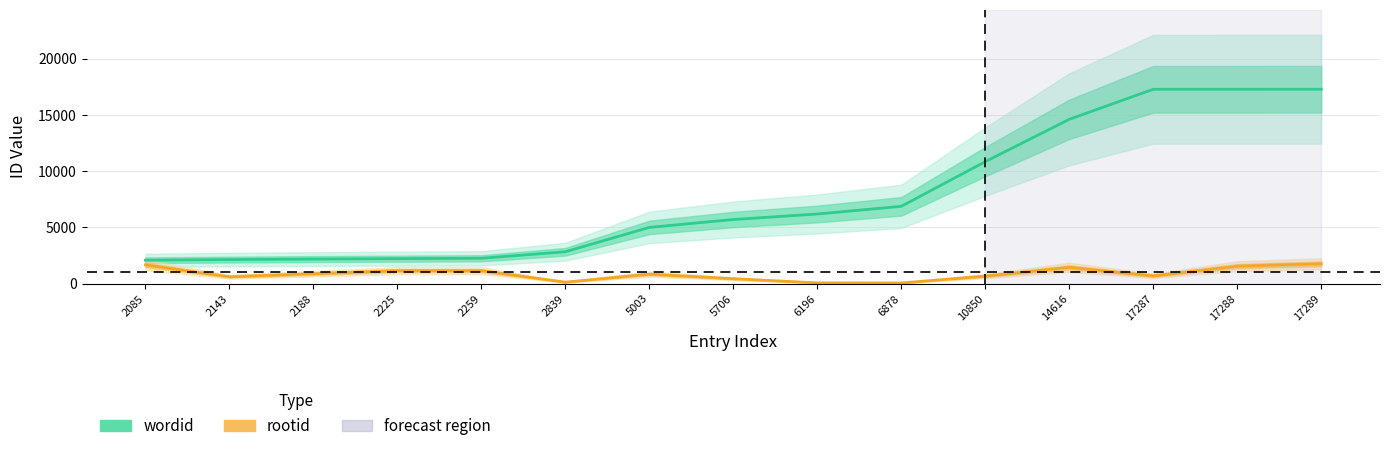

At how many categories does at least one series exceed 10928?

4